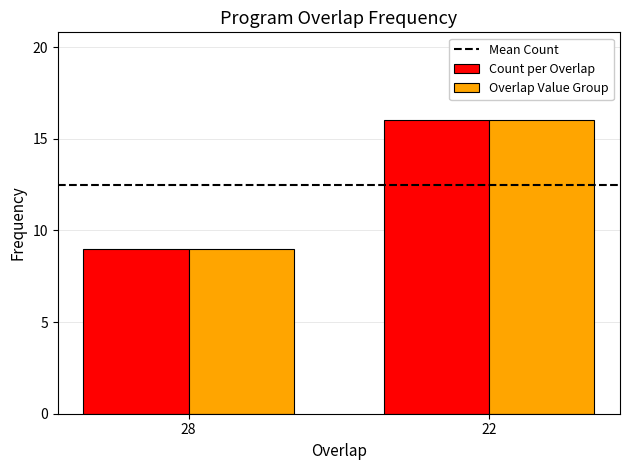

Is it true that Overlap Value Group equals 5 at 28?

False